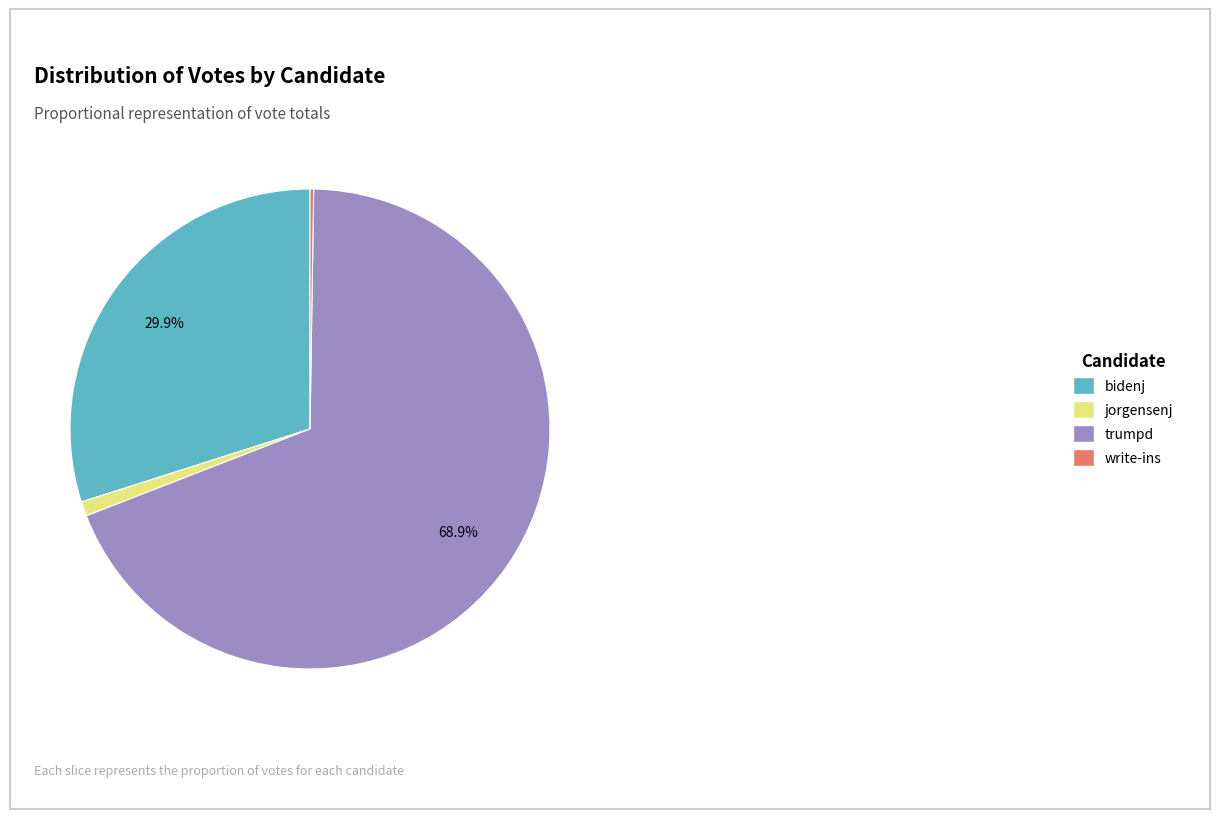

Which has a higher value, trumpd or bidenj?

trumpd